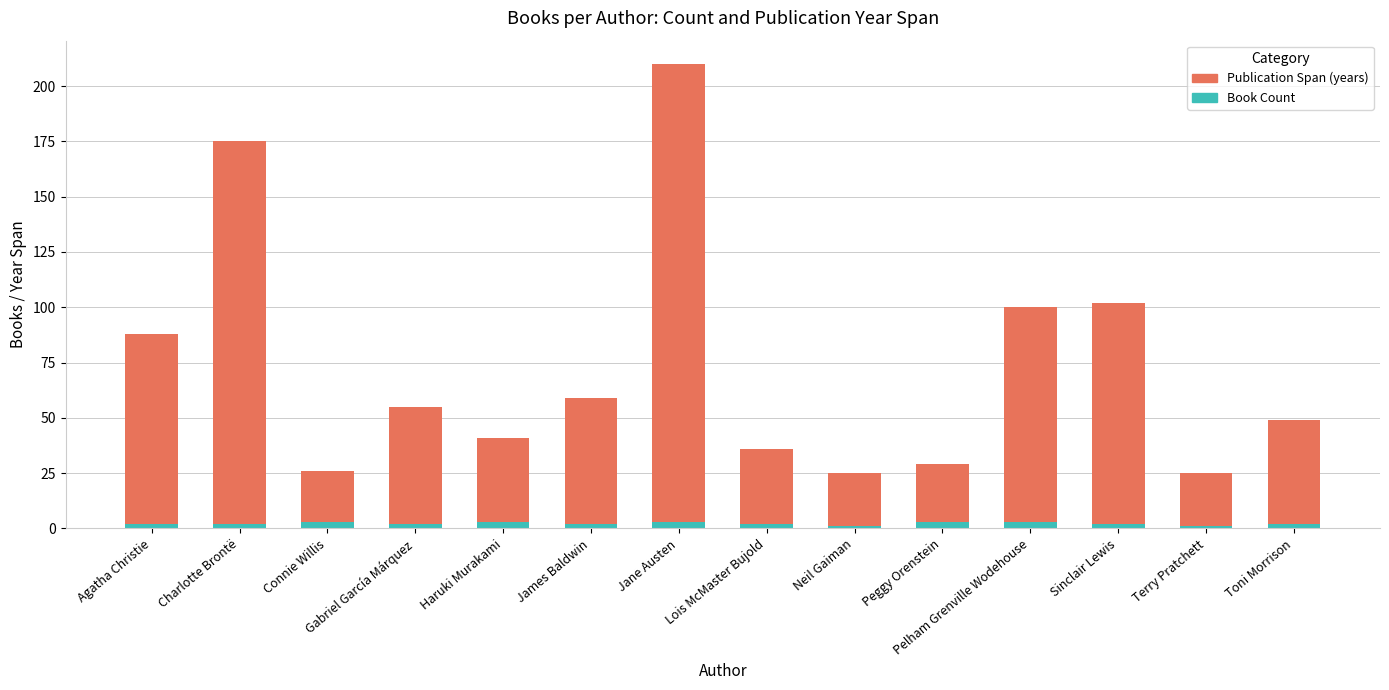

Does the chart contain stacked bars?

Yes